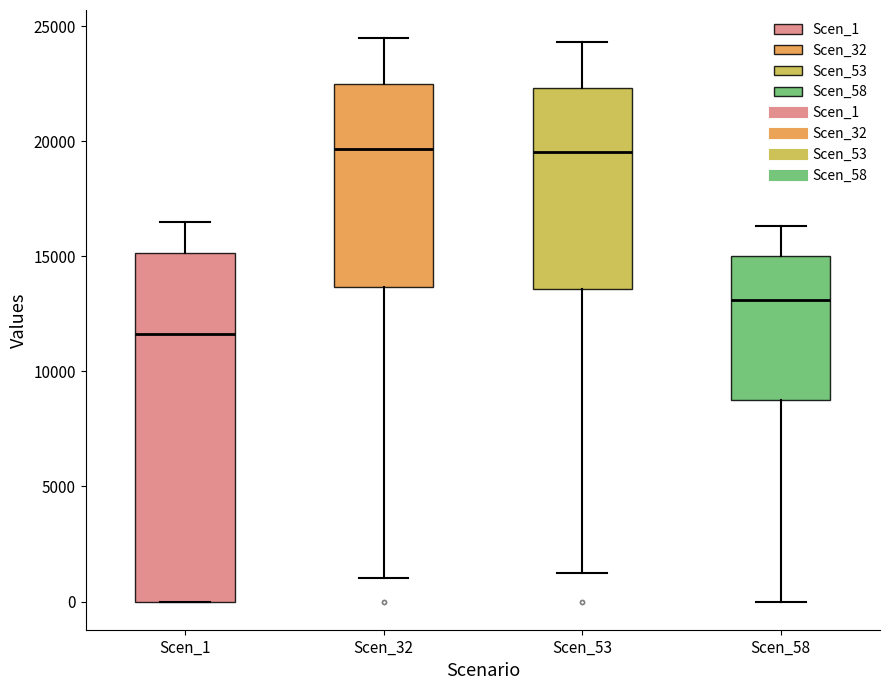

Which box is the tallest, from its lower edge to its upper edge?

Scen_1